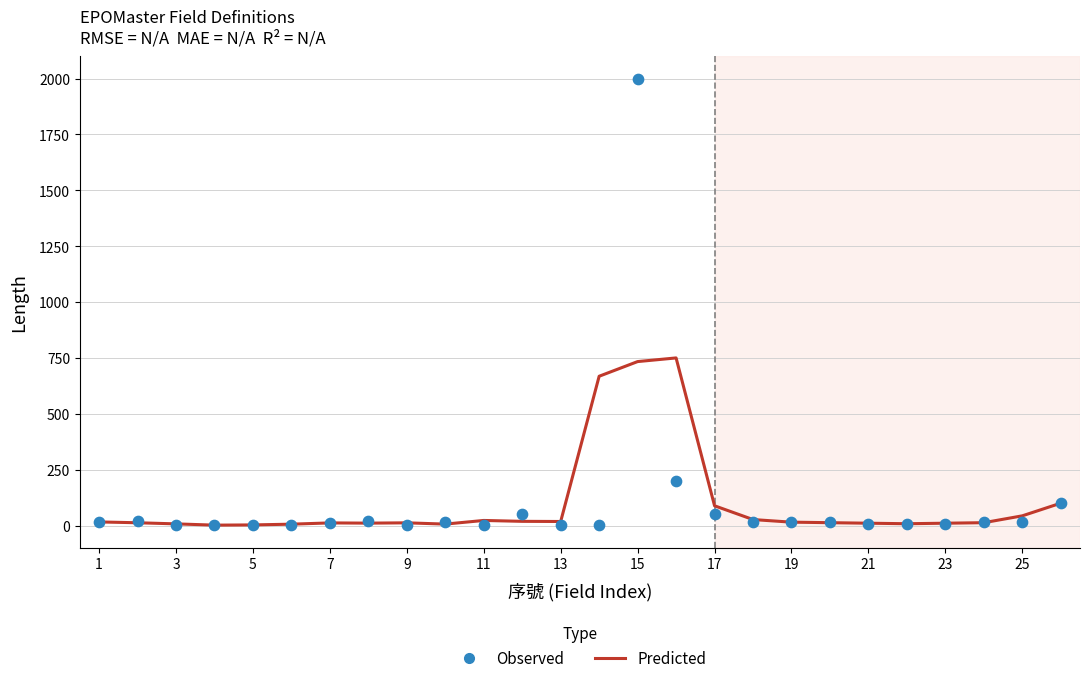

At how many categories does at least one series exceed 895?

1